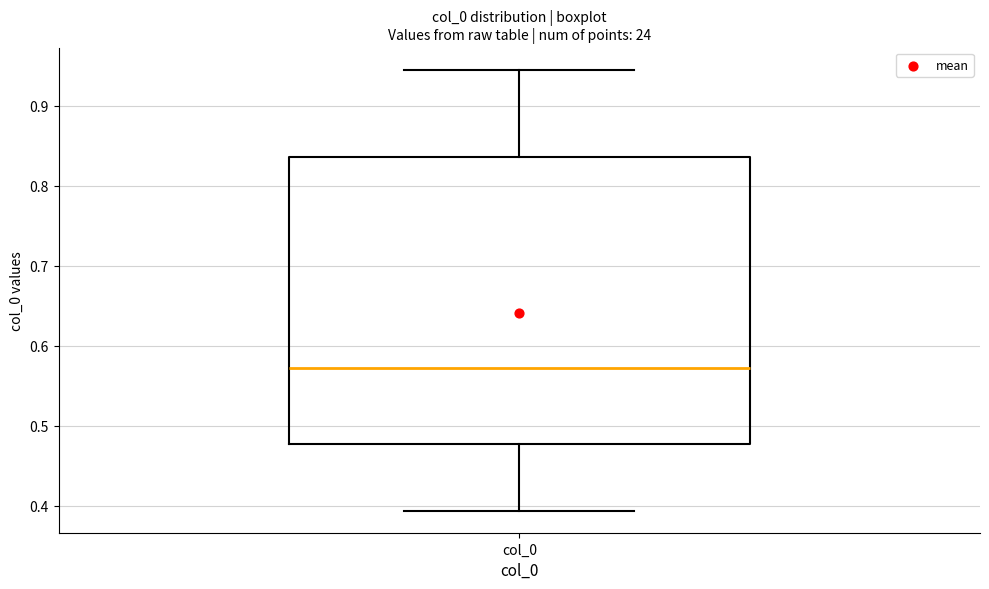

Transcribe this box plot: give where the median line is, the range the box spans, and where the two whiskers end, as read against the y-axis. The values are not printed on the chart, so give them approximately, as read against the axis.

median 0.57, box 0.48 to 0.84, whiskers 0.39 to 0.95